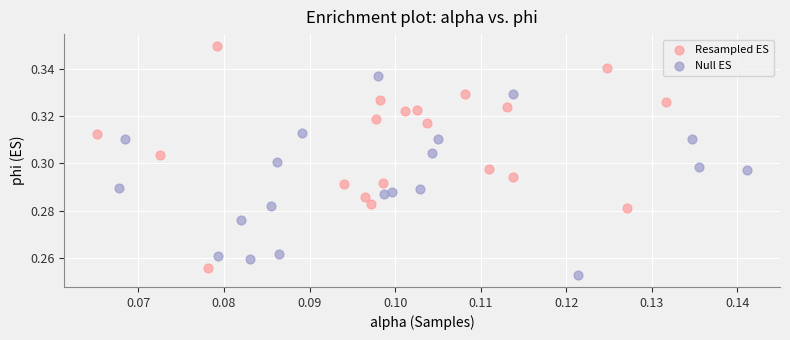

What are all the series names shown in the legend?

Resampled ES, Null ES